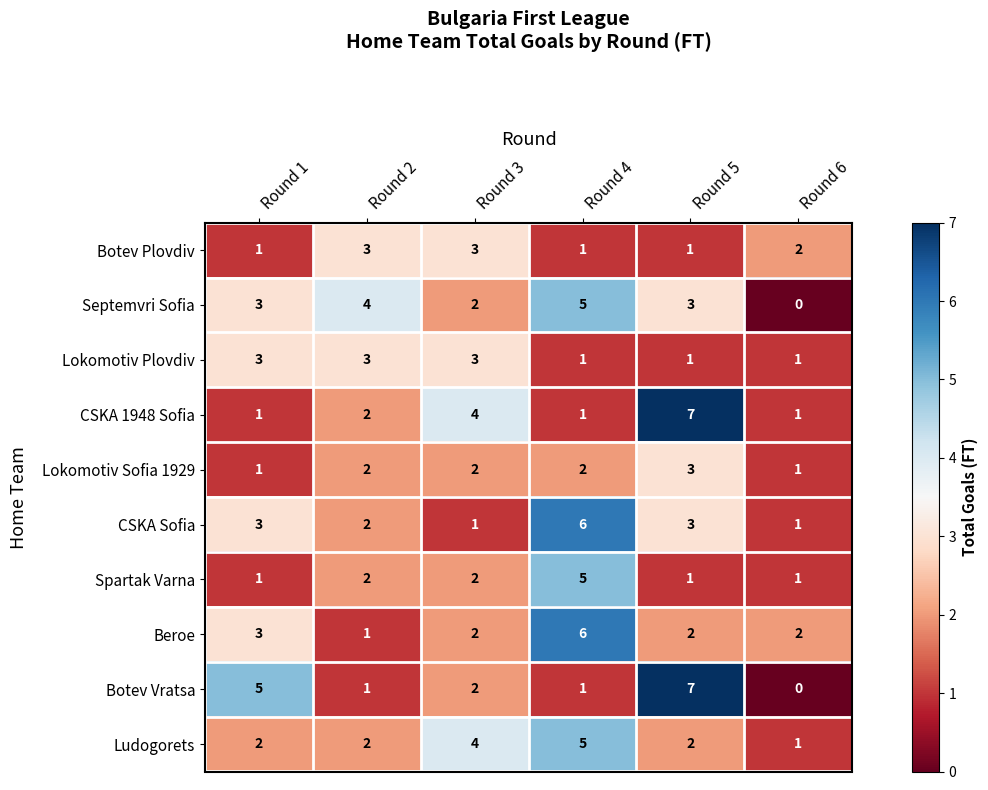

What is the total value across all series at Round 1?

23